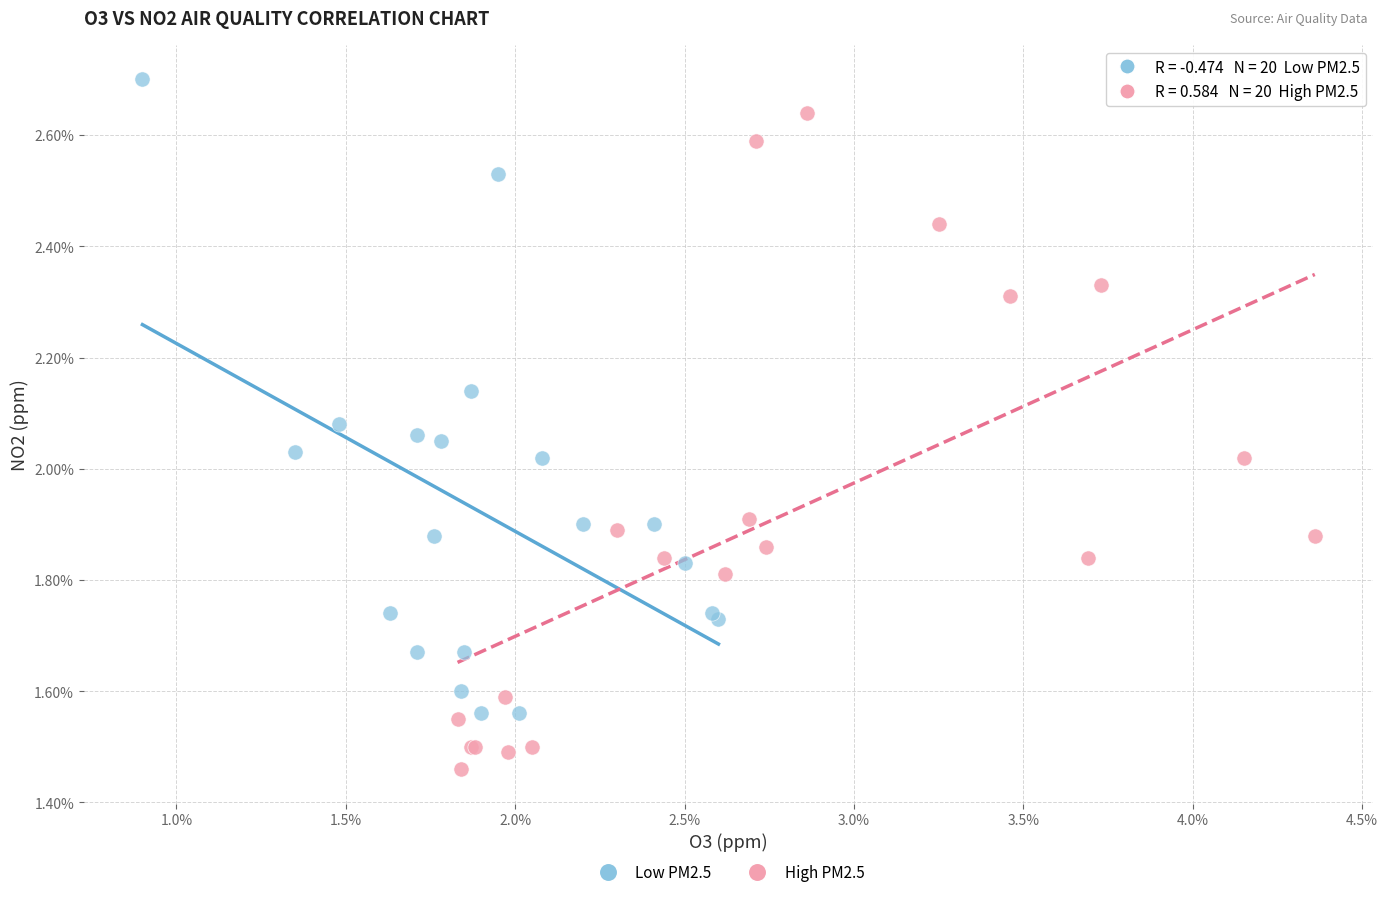

Which series contains the highest Y value?

Low PM2.5